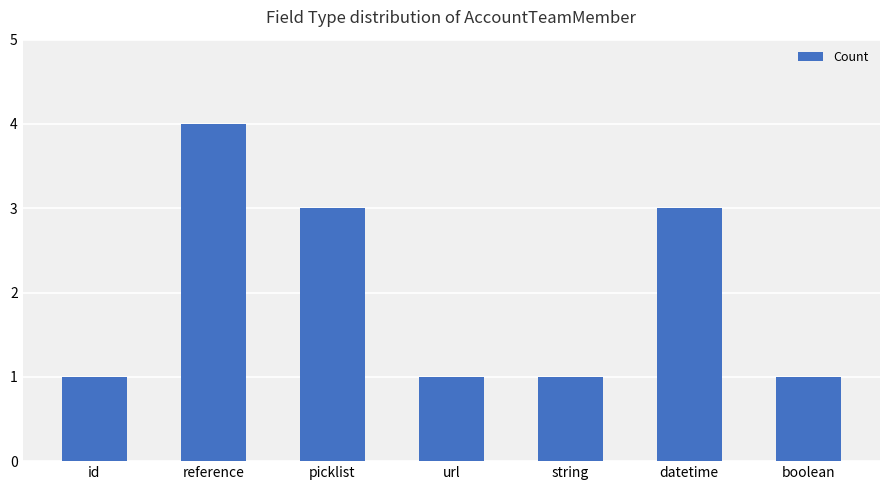

Is it true that the value at picklist is 3?

True